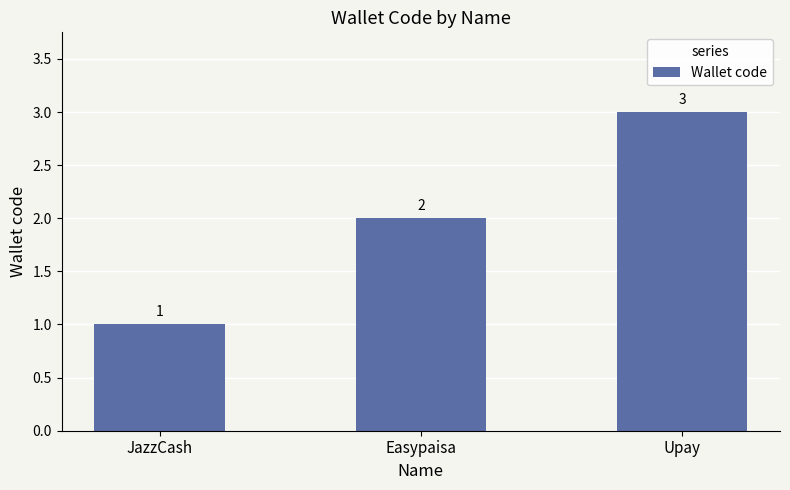

What is the change in value from JazzCash to Upay?

+2